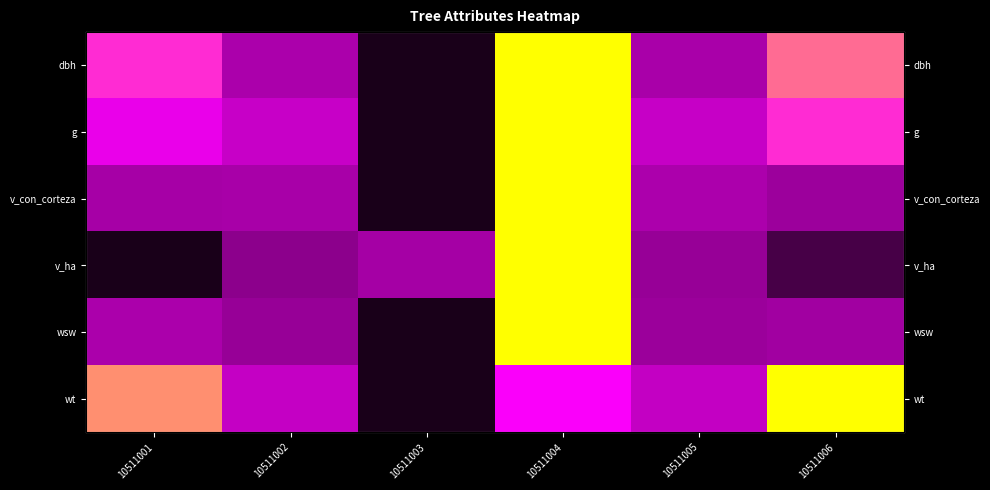

At which label does g reach its peak?

10511004